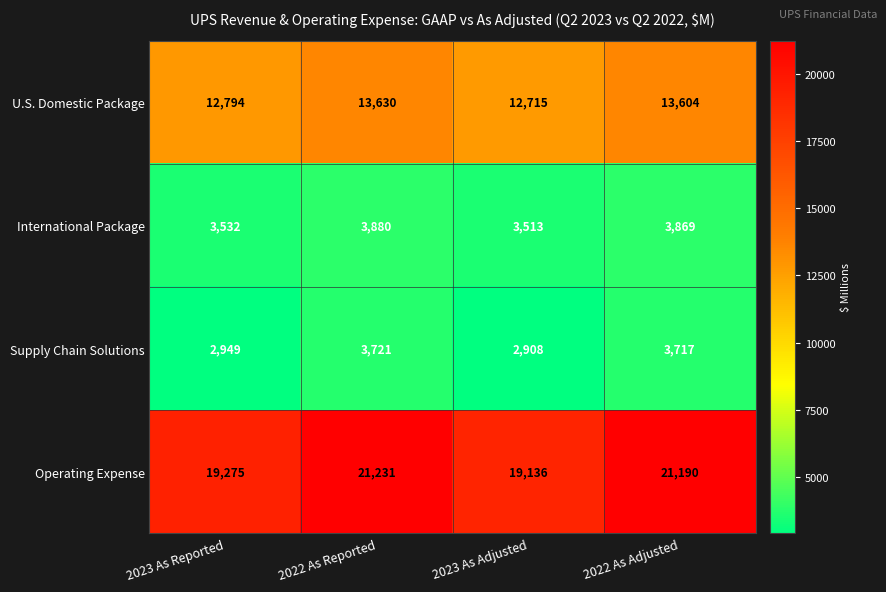

What is the smallest value displayed?

2908